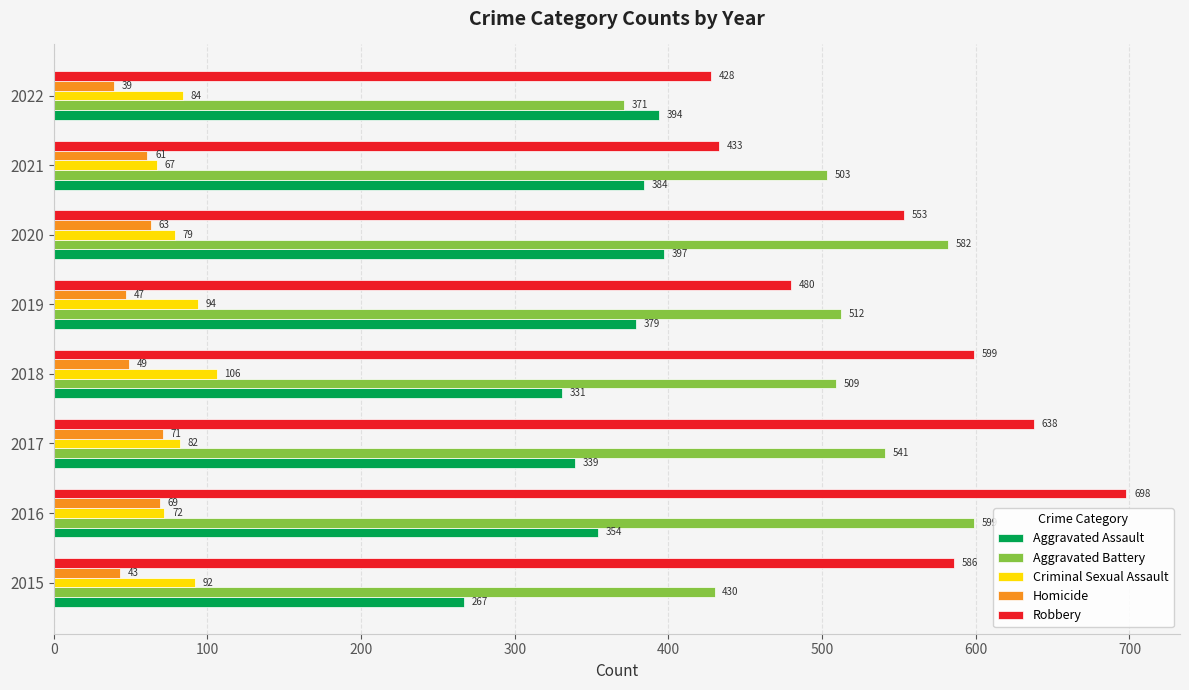

Rank the categories by Aggravated Assault value from lowest to highest.

2015, 2018, 2017, 2016, 2019, 2021, 2022, 2020